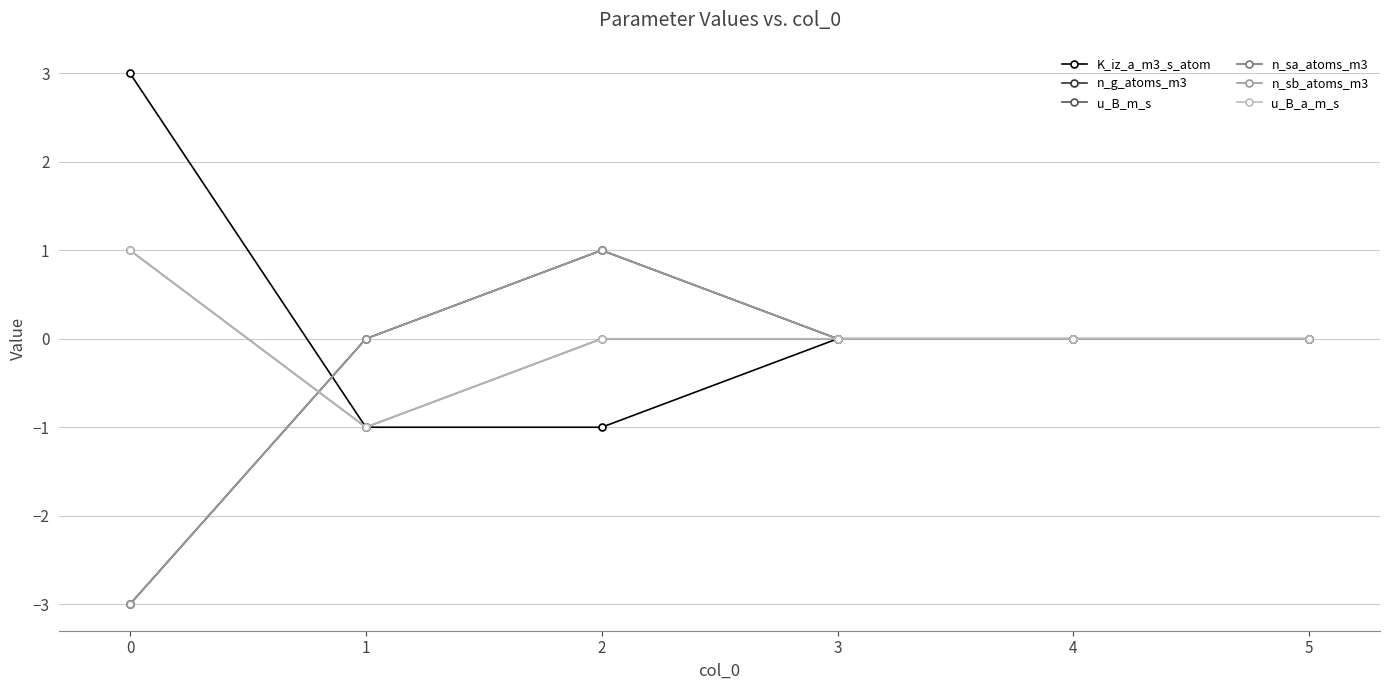

True or false: n_g_atoms_m3 and n_sb_atoms_m3 intersect in this chart.

False